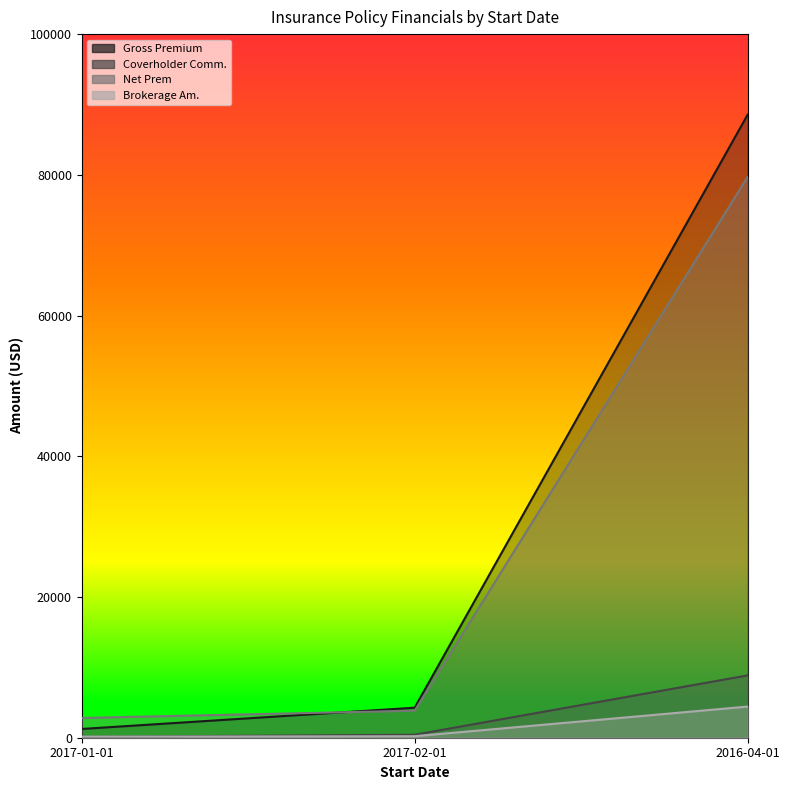

What is the approximate value of Brokerage Am. at 2016-04-01?

4427.5